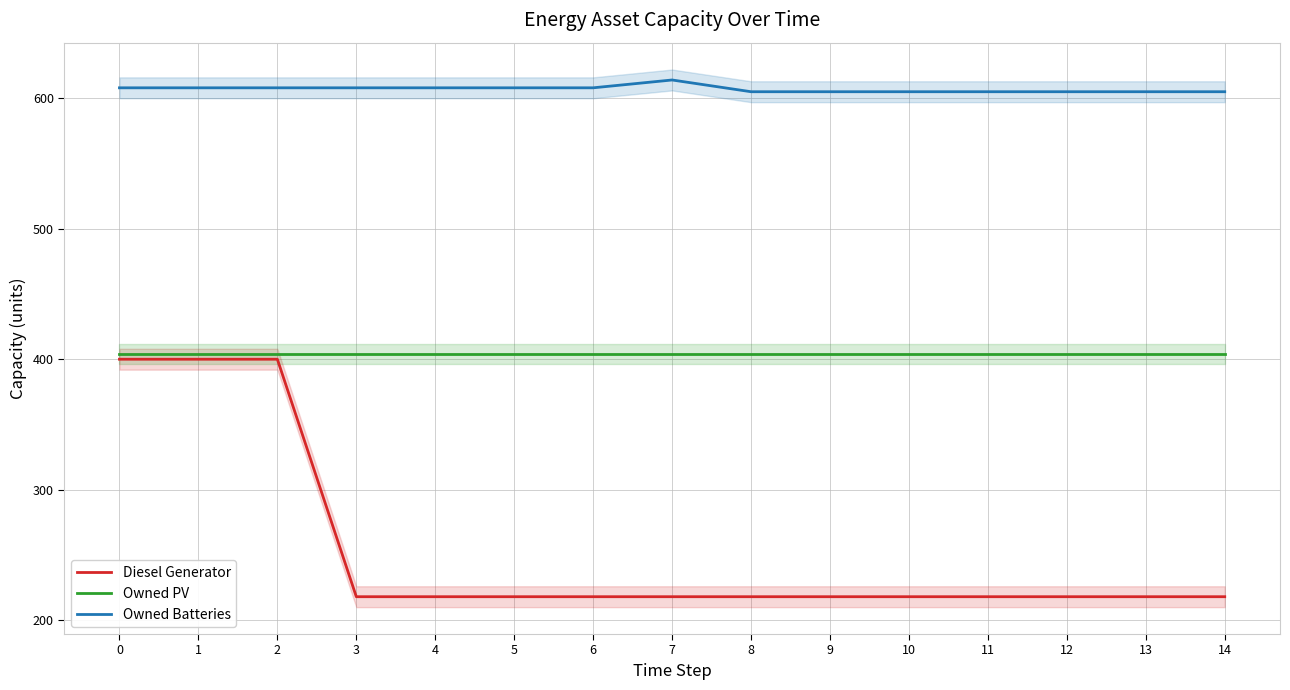

Is the value of Owned Batteries at 7 greater than the value of Owned PV at 2?

Yes